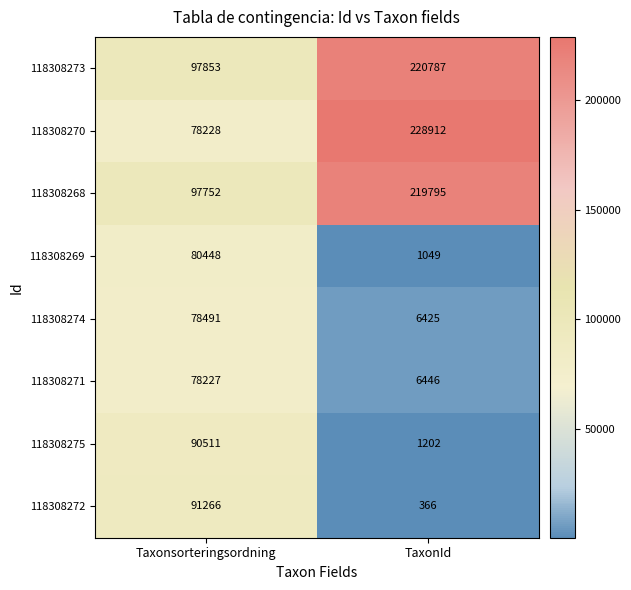

Which label corresponds to the largest value in the chart?

TaxonId